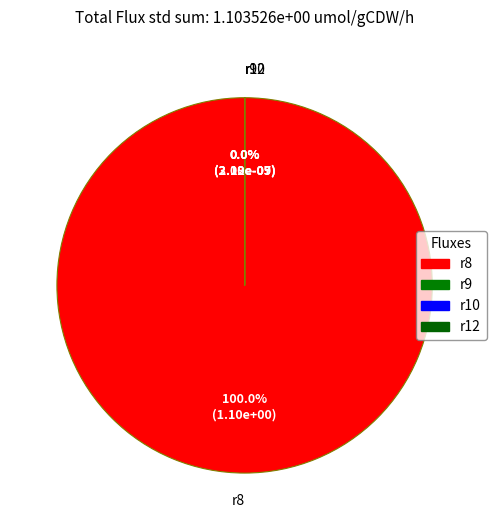

Rank the categories by value from lowest to highest.

r10, r9, r12, r8